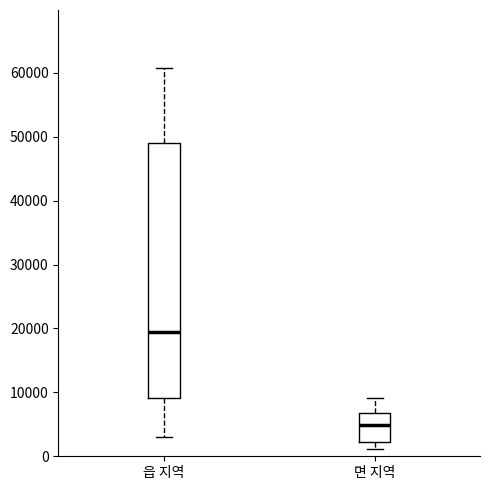

Reading left to right, read every box against the y-axis: the position of its median line, the range the box covers, and the ends of its whiskers. The values are not printed on the chart, so give them approximately, as read against the axis.

읍 지역: median 19000, box 9000 to 49000, whiskers 3000 to 61000
면 지역: median 5000, box 2000 to 7000, whiskers 1000 to 9000